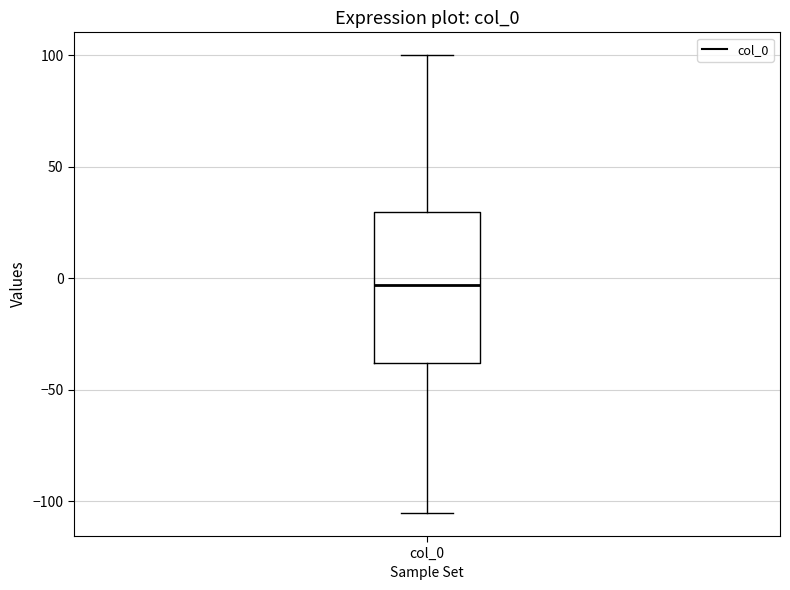

Read this box plot against the y-axis: the position of the median line, the range covered by the box, and the ends of both whiskers. The values are not printed on the chart, so give them approximately, as read against the axis.

median -5, box -40 to 30, whiskers -105 to 100